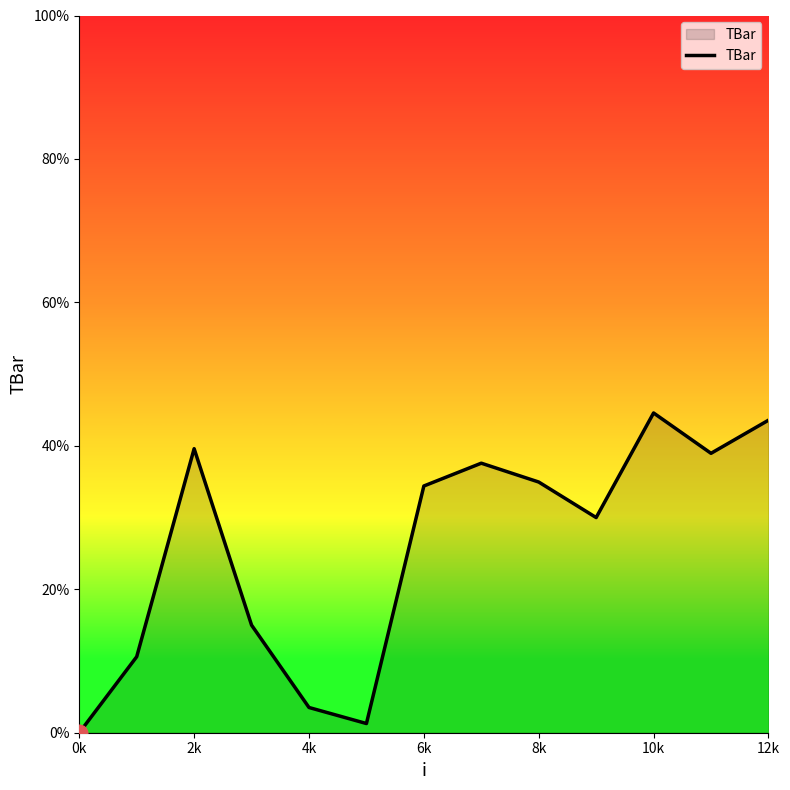

What is the difference between the maximum and minimum values?

44.6